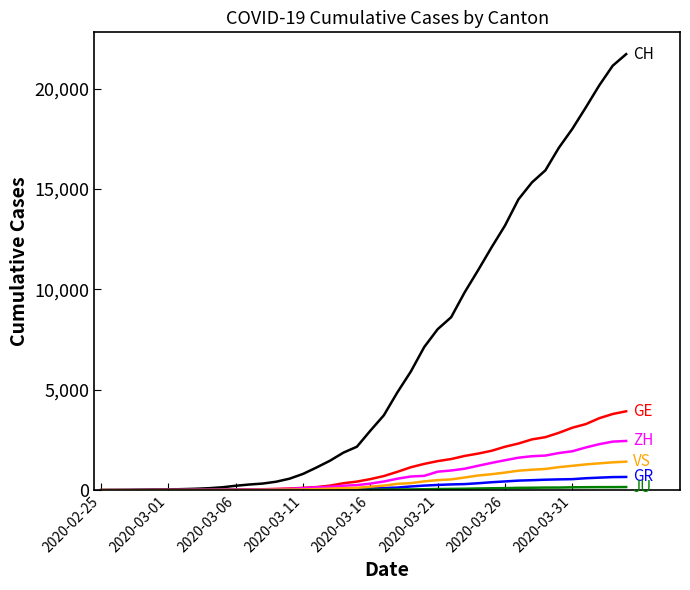

What is the maximum value shown in the chart?

21722